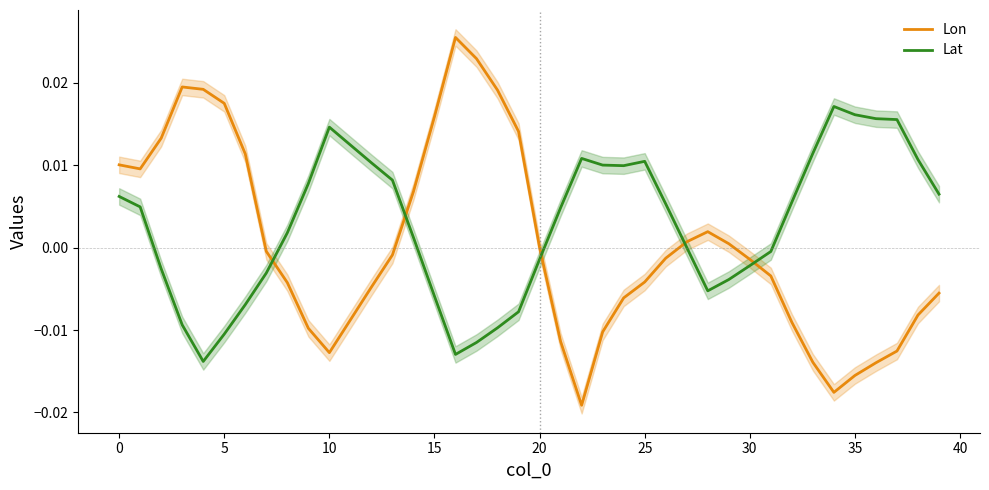

The Lon series shows -0.0 at 26. True or false?

True